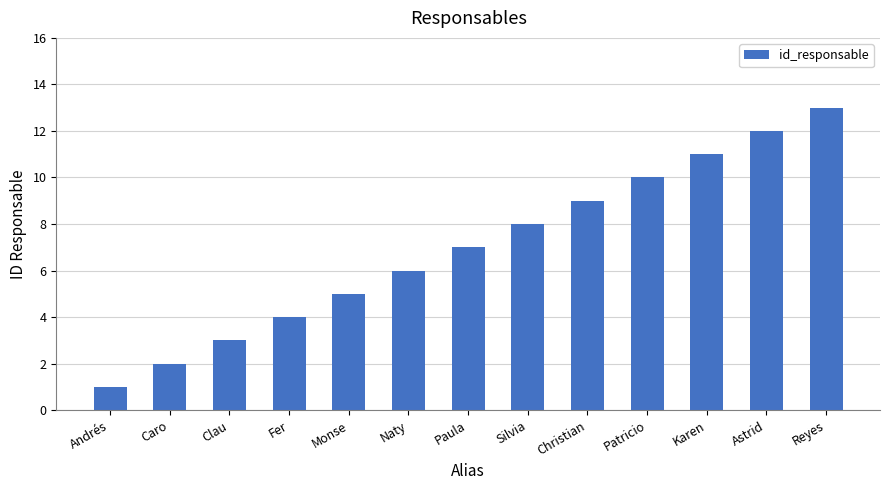

What is the label of the 5th bar from the left?

Monse